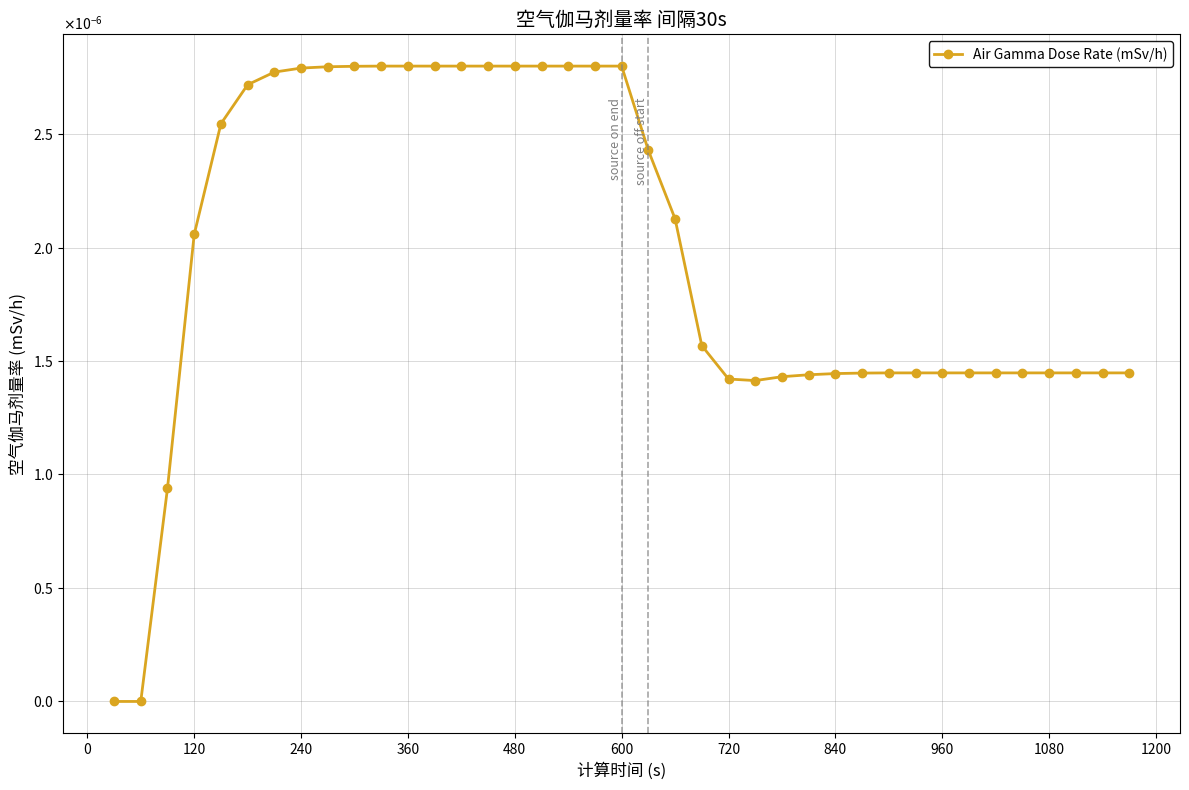

Is this an area chart (filled region under the line)?

No